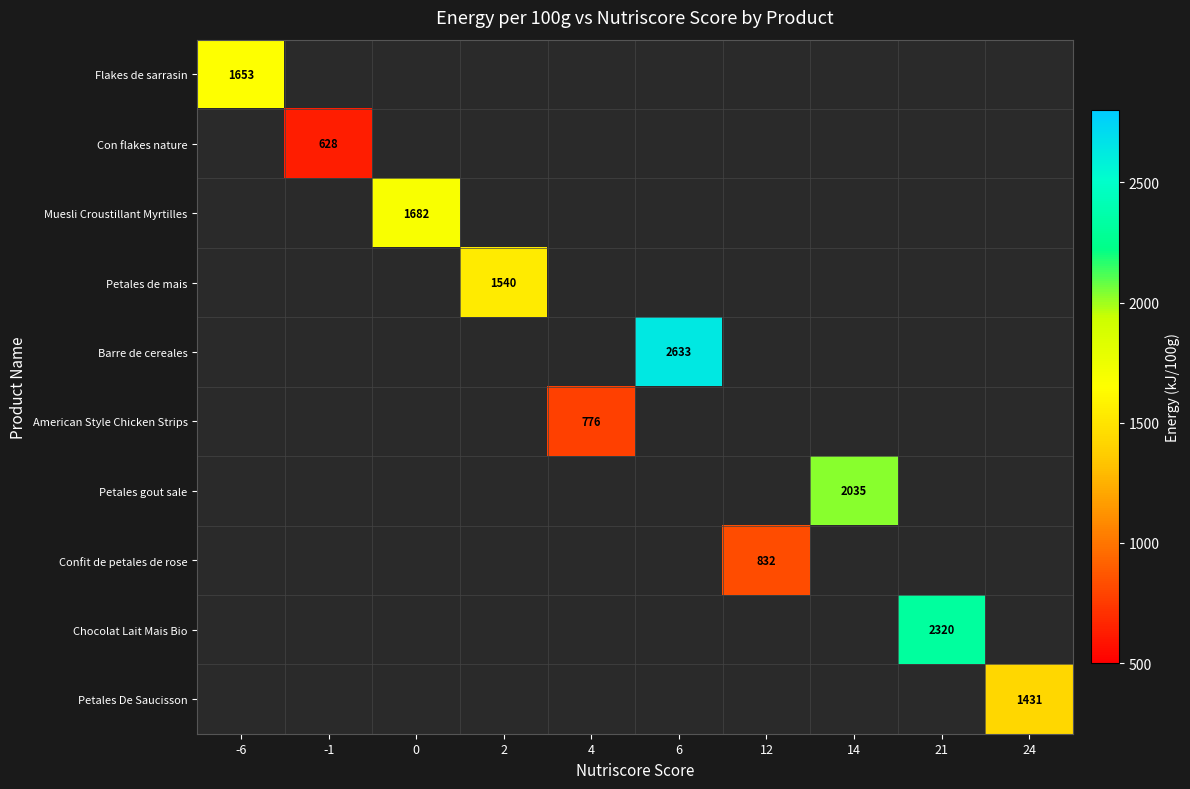

What is the smallest value displayed?

628.0